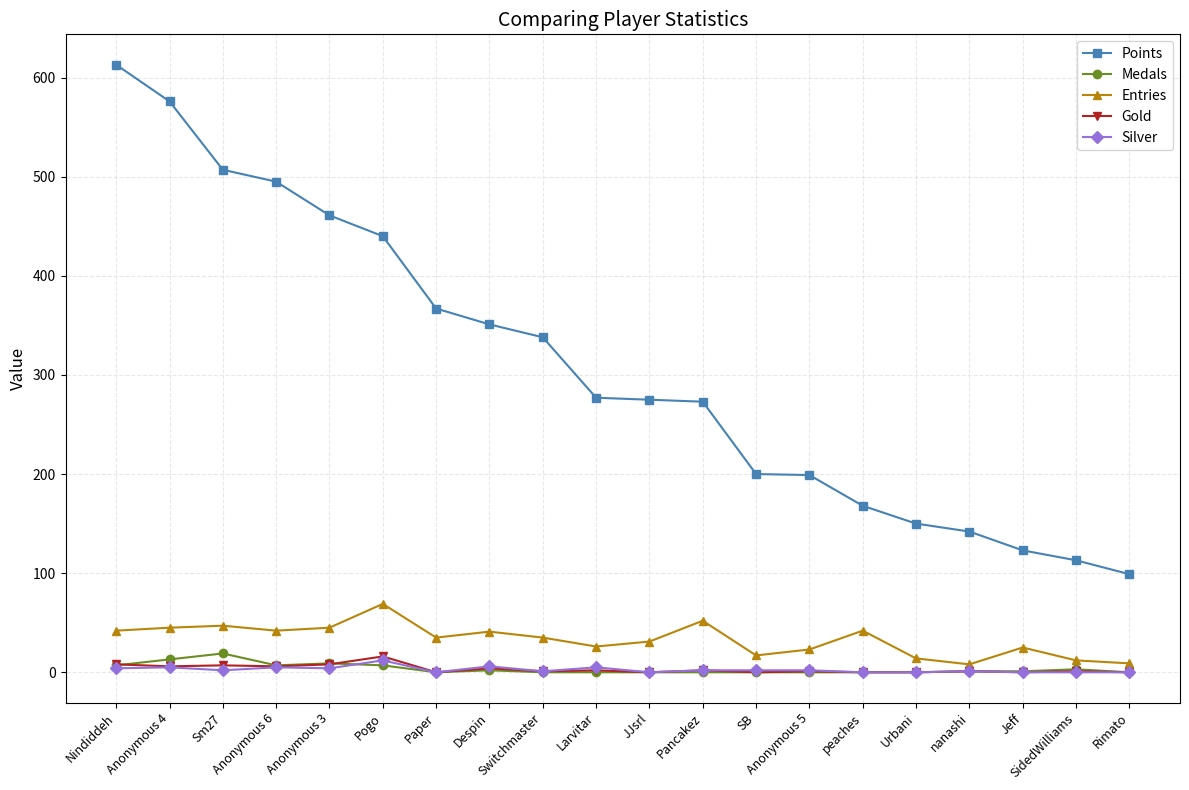

How many values in the Points series are below 277?

10